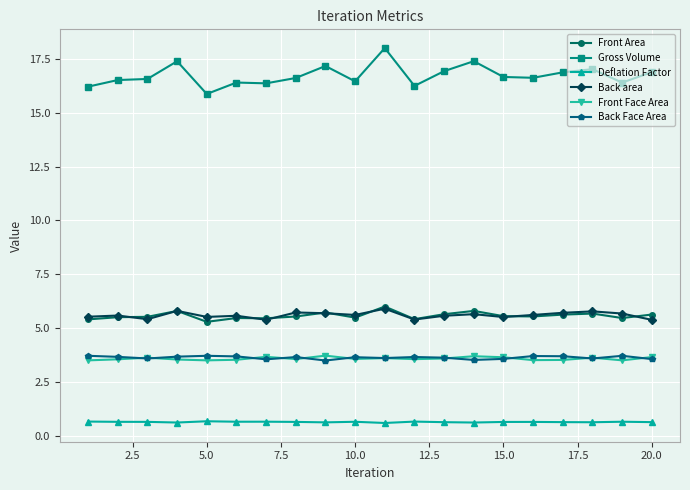

In Gross Volume, how many points are lower than both neighbors (excluding endpoints)?

6